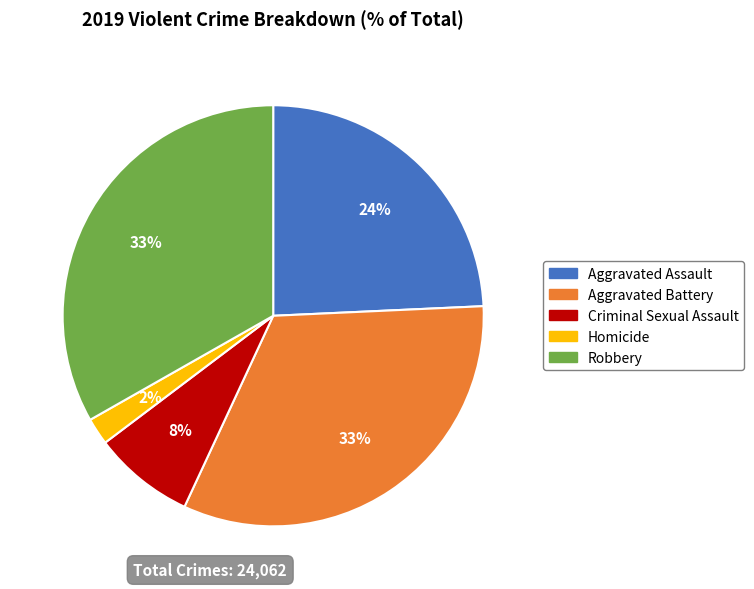

Do Homicide and Aggravated Battery together represent more than half of the pie?

No